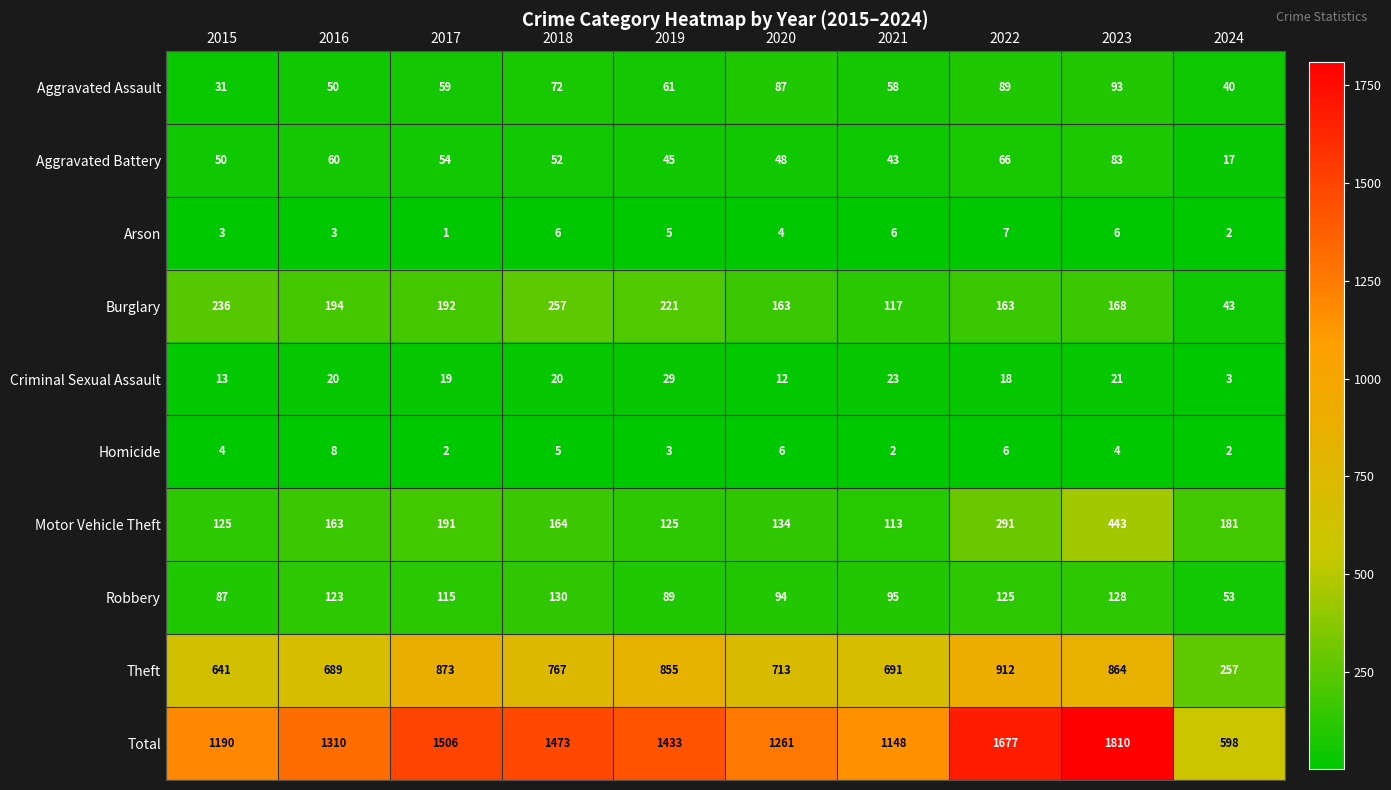

What is the average value of the Criminal Sexual Assault series?

18